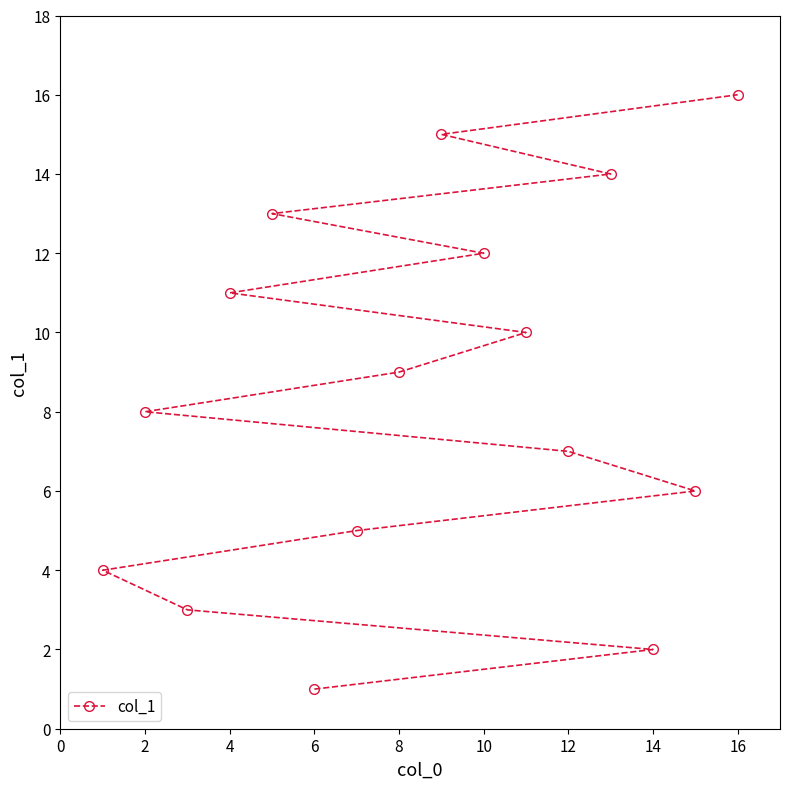

The chart shows a value of 0 at 6. True or false?

False